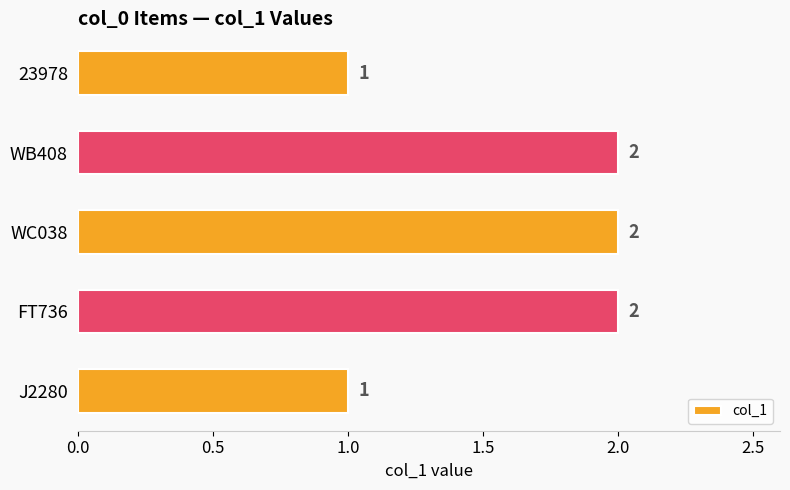

Is it true that the value at FT736 is 1?

False